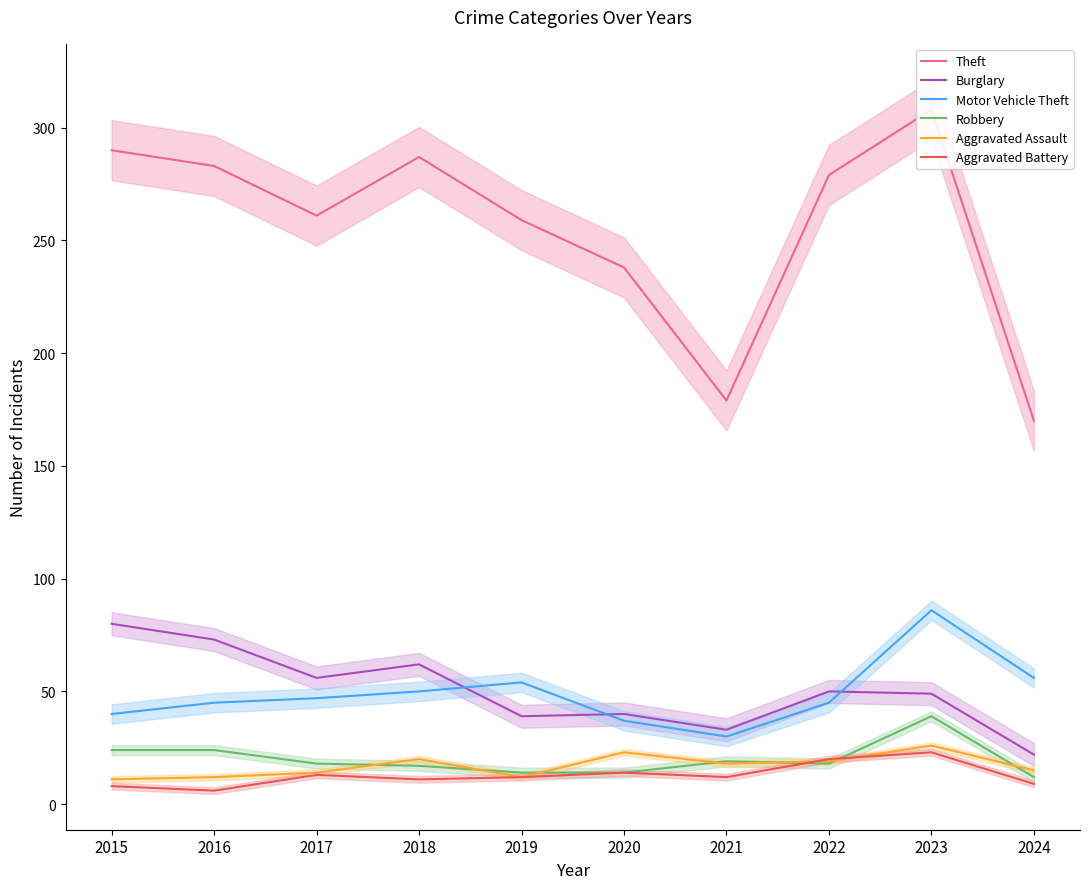

Which series has the widest spread of values?

Theft